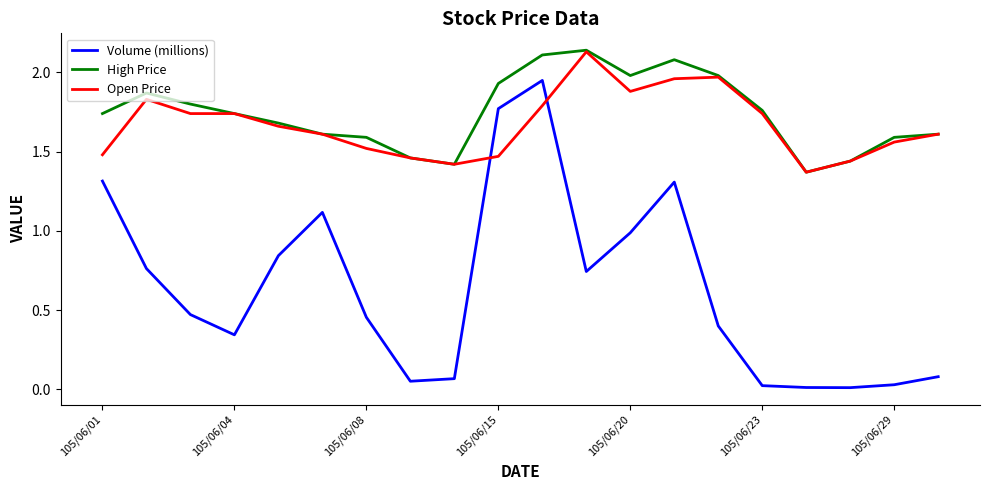

Which series has the largest range (max minus min)?

Volume (millions)